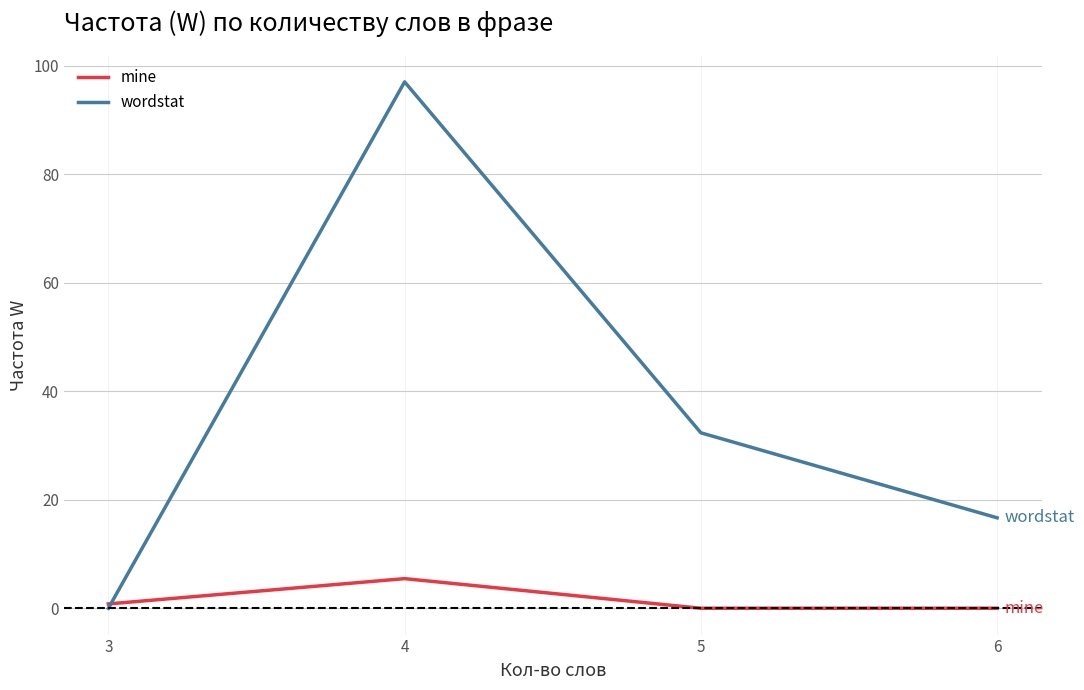

What is the difference between the highest and lowest values at 3?

0.8